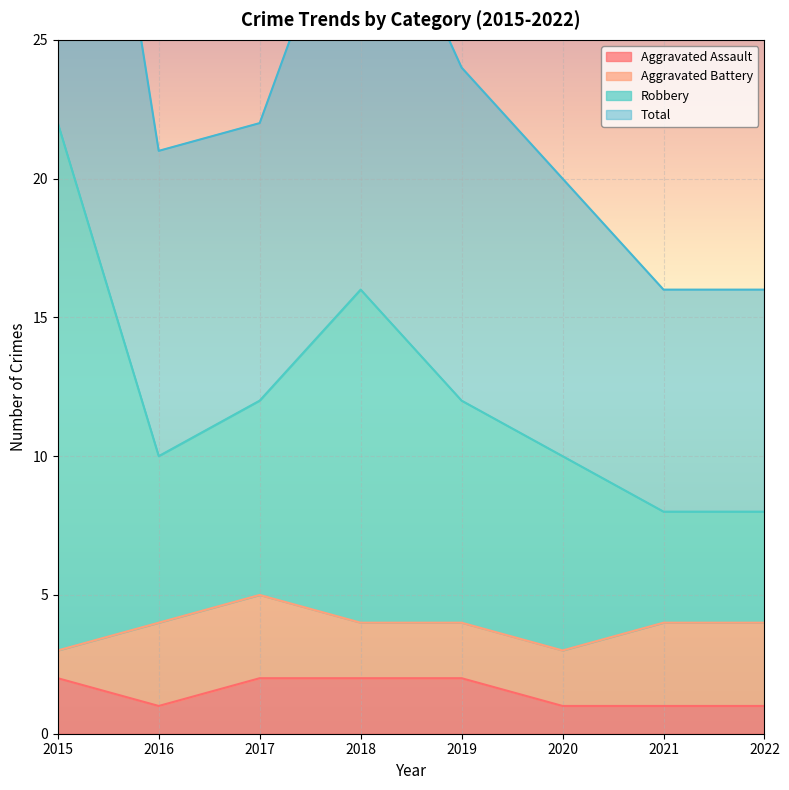

The value of Aggravated Assault at 2016 is 1. True or false?

True